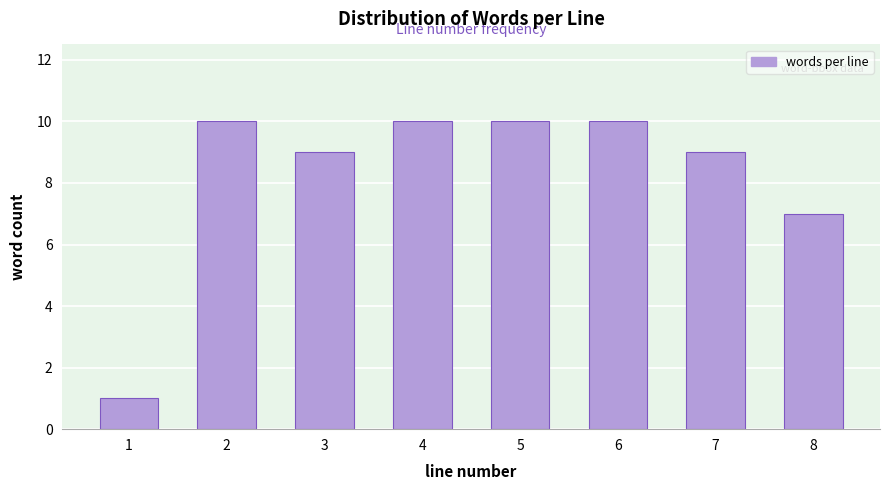

Reading left to right, transcribe all the data shown in this chart.

1	10	9	10	10	10	9	7